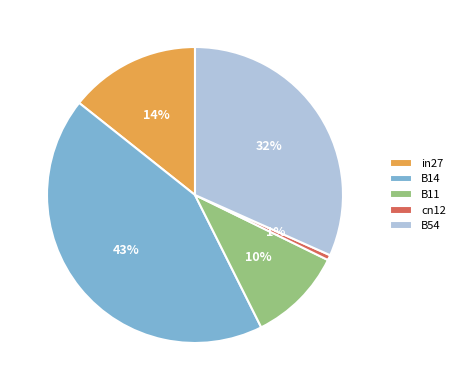

Does B14 account for over 50% of the chart?

No